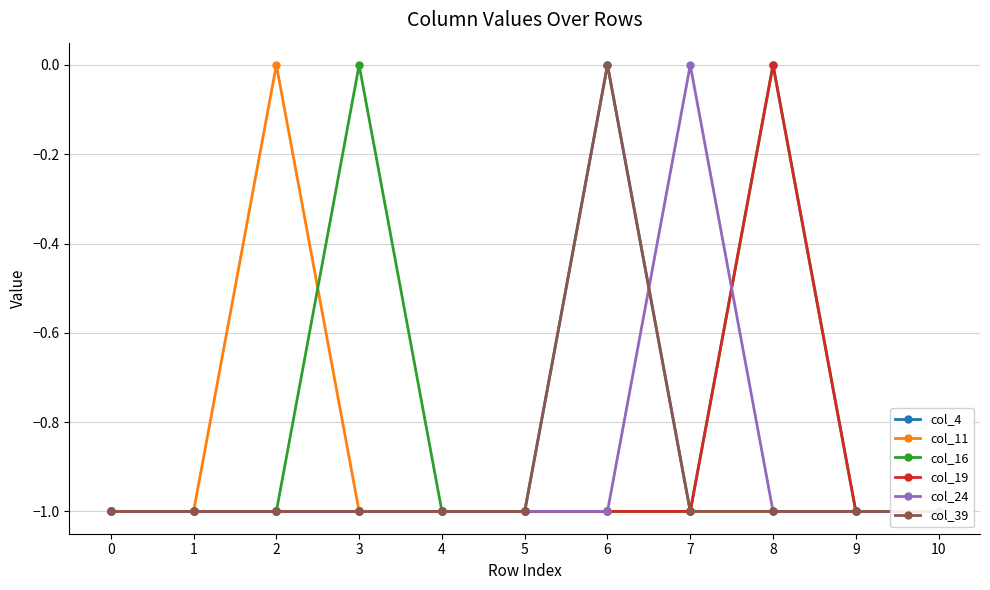

What is the value of the col_4 point at the 9th from the left?

-1